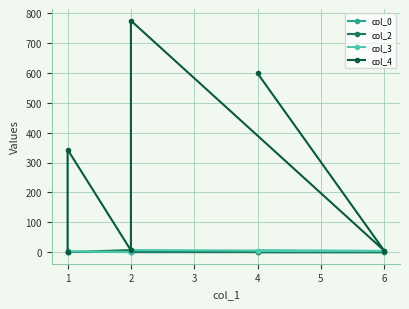

Rank the series by their maximum value, from lowest to highest.

col_0, col_2, col_3, col_4